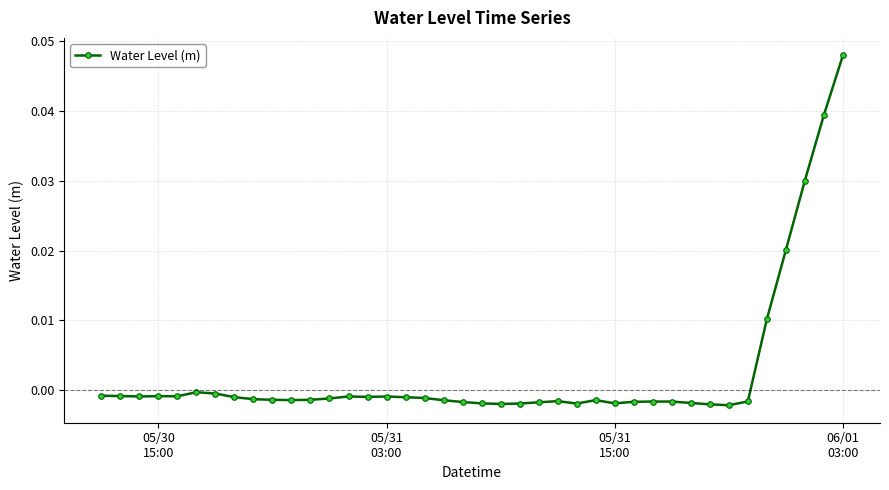

How many values are above zero?

5